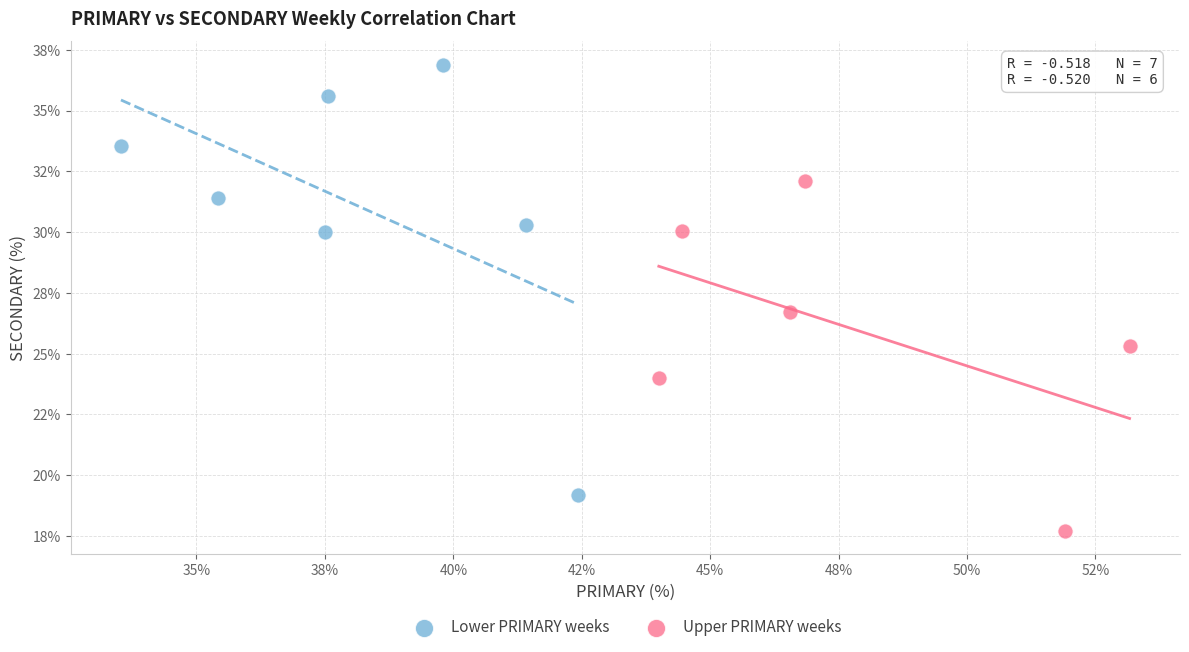

Which series has the largest Y range (max minus min)?

Lower PRIMARY weeks